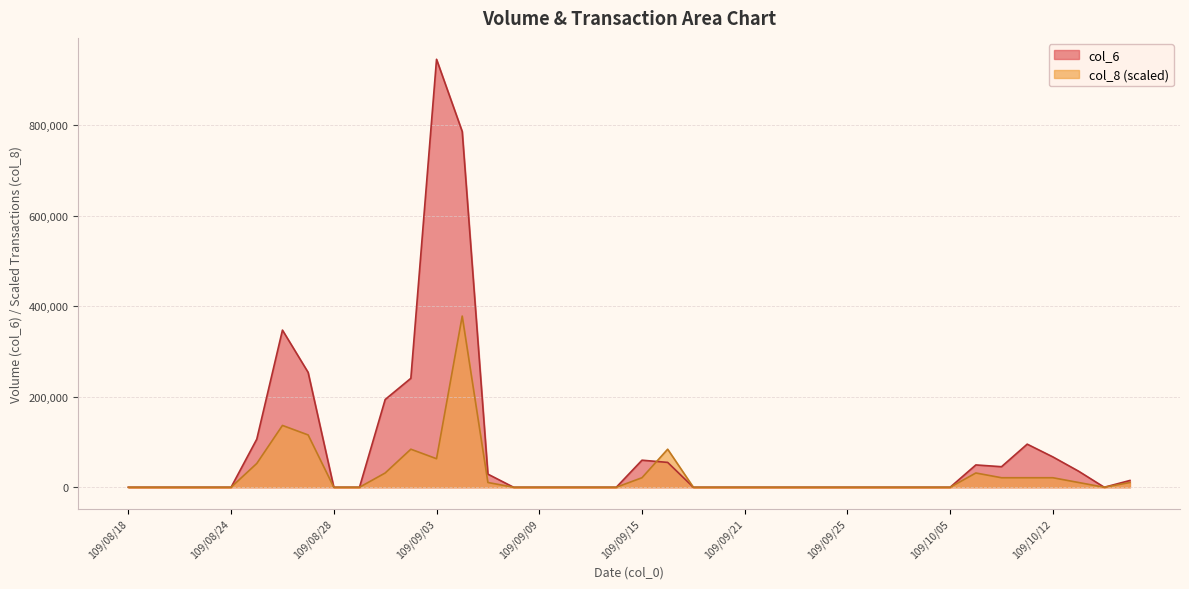

The col_8 series shows 3141.1 at 109/10/15. True or false?

False